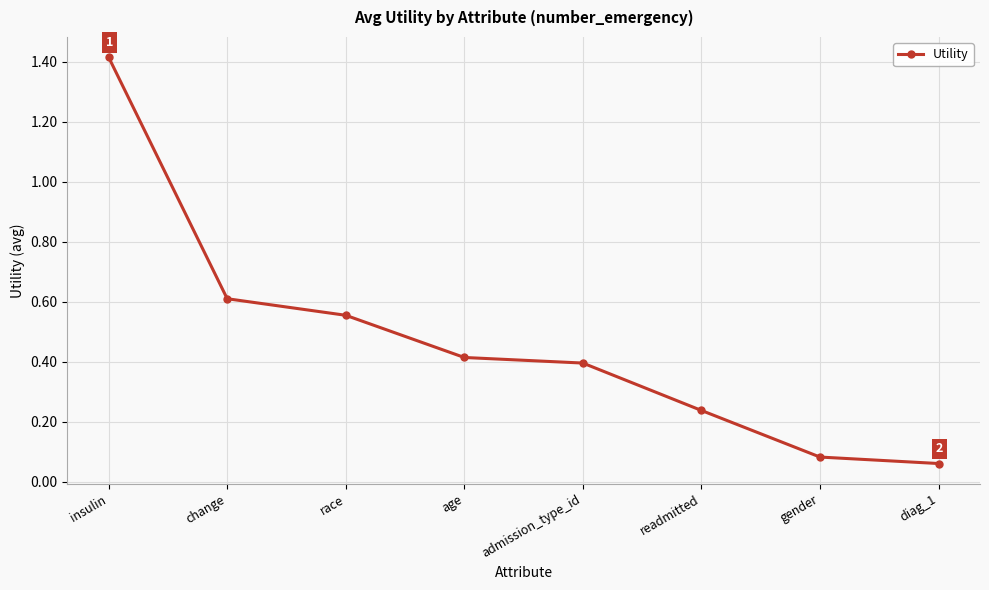

What is the difference between the second highest and second lowest values?

0.5